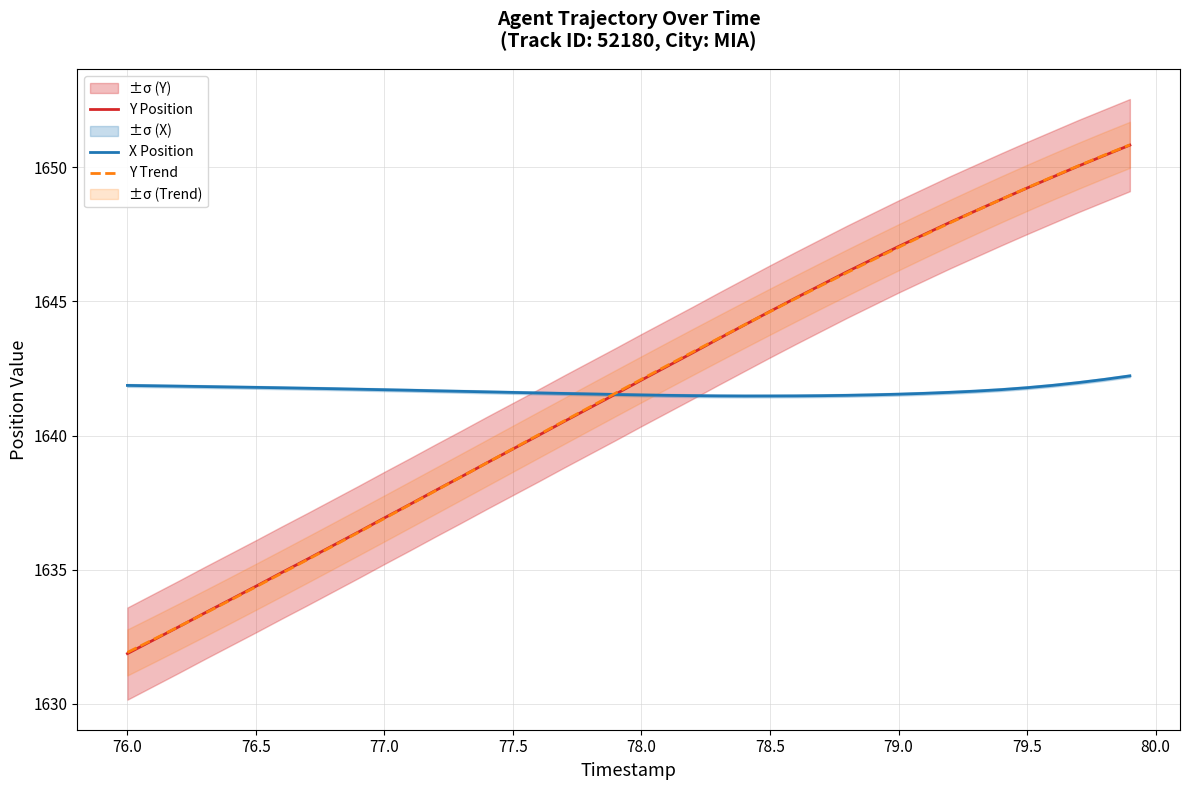

Where does the Y Position series first go above 1642?

78.0